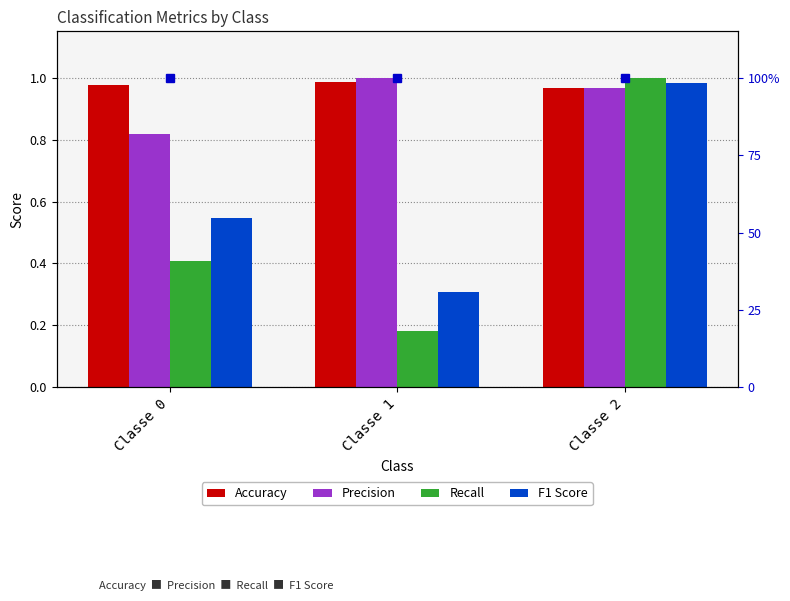

Rank the series at Classe 2 from lowest to highest value.

Accuracy, Precision, F1 Score, Recall